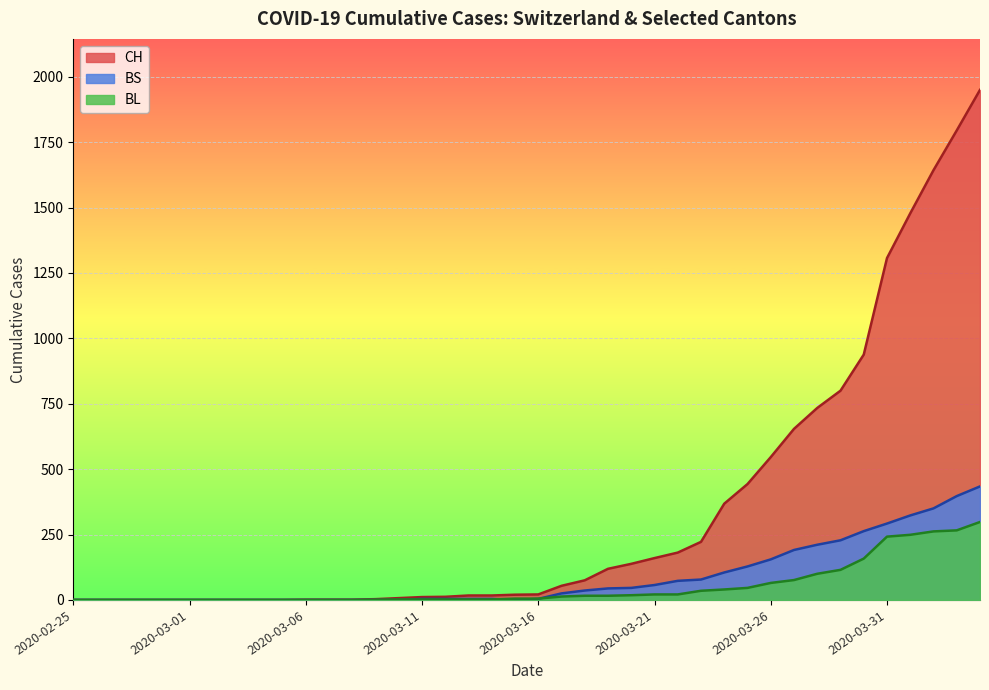

What is the difference between the maximum and minimum values in the BL series?

298